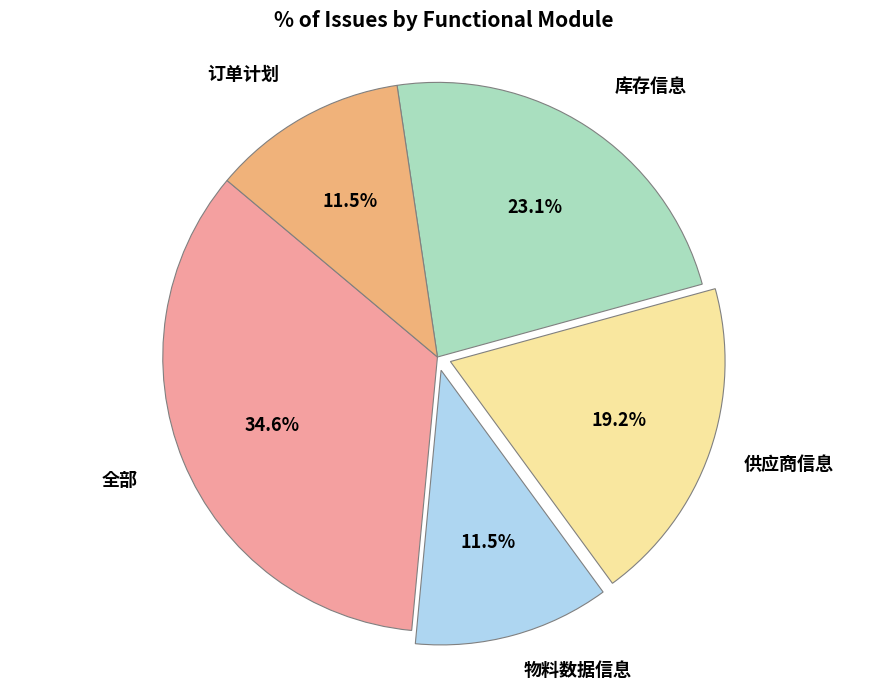

To the nearest percent, what is the combined percentage of 订单计划 and 物料数据信息?

23%